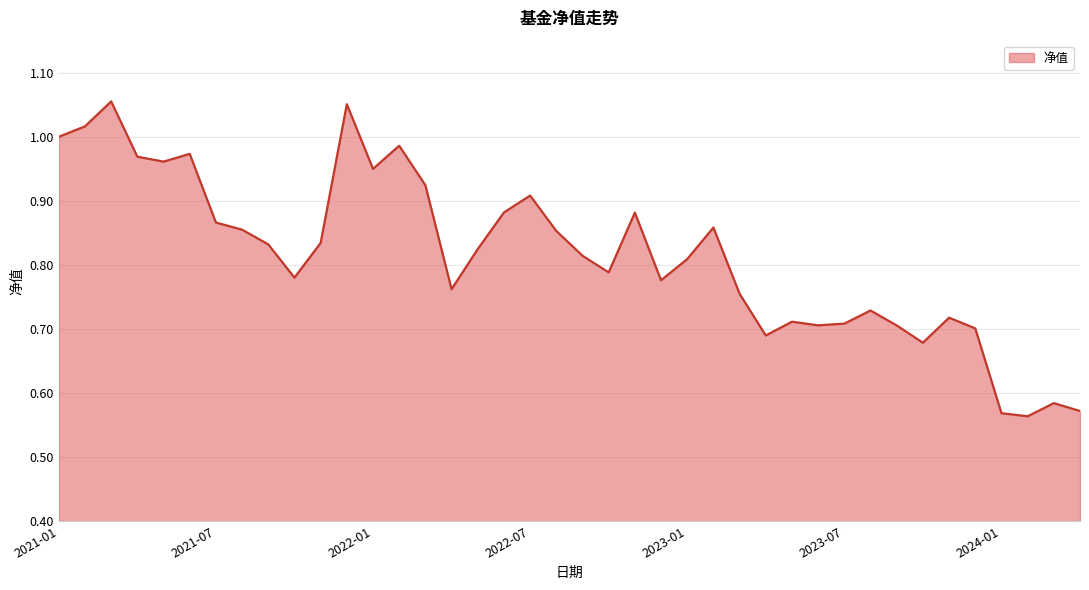

What is the difference between the maximum and minimum values?

0.5